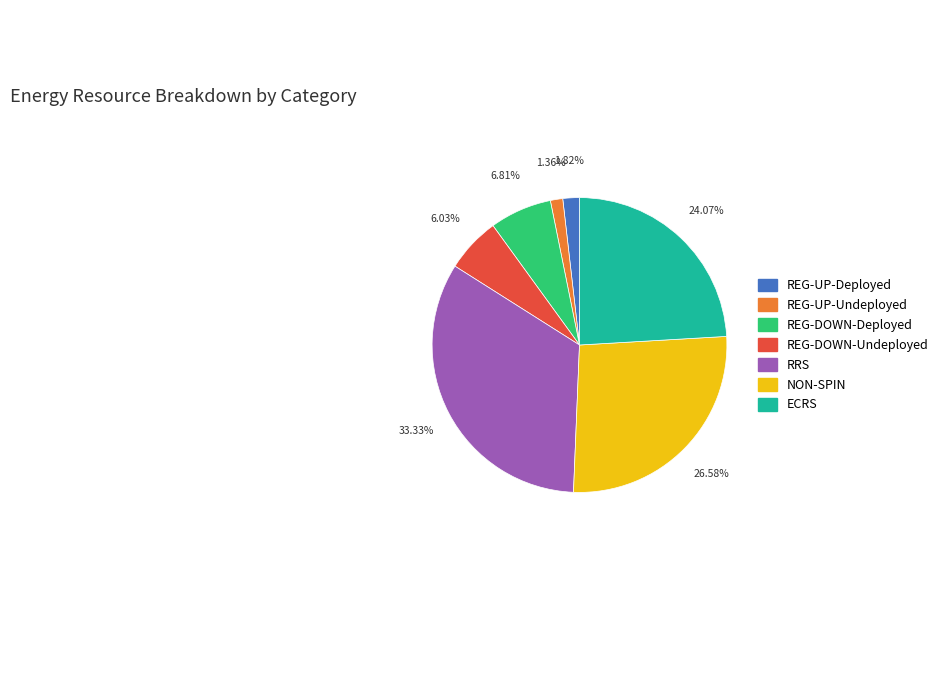

To the nearest percent, what percentage of the pie is ECRS?

24%